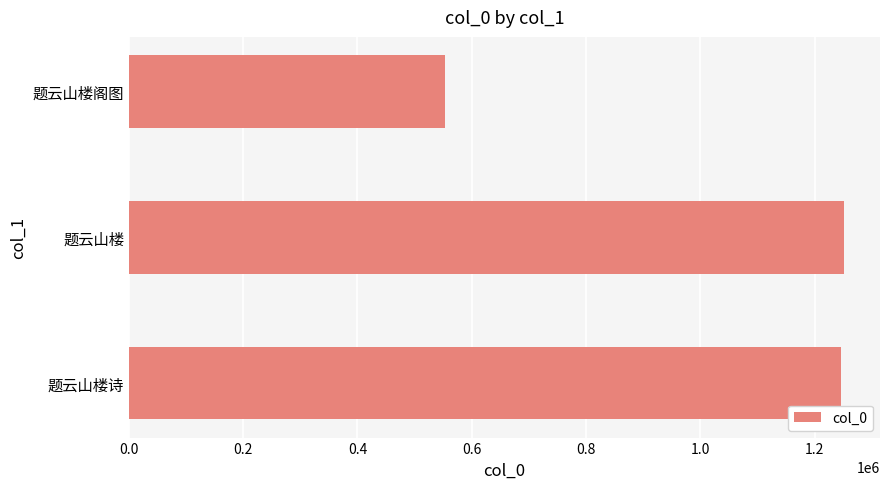

Is it true that the value at 题云山楼诗 is 748900?

False